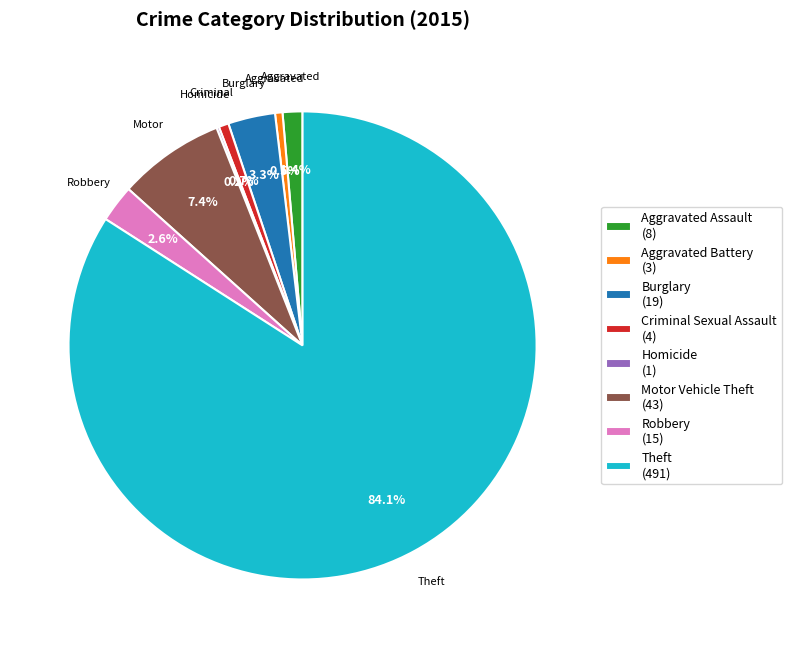

Approximately how many times larger is the value at Criminal Sexual Assault compared to Burglary?

0.2